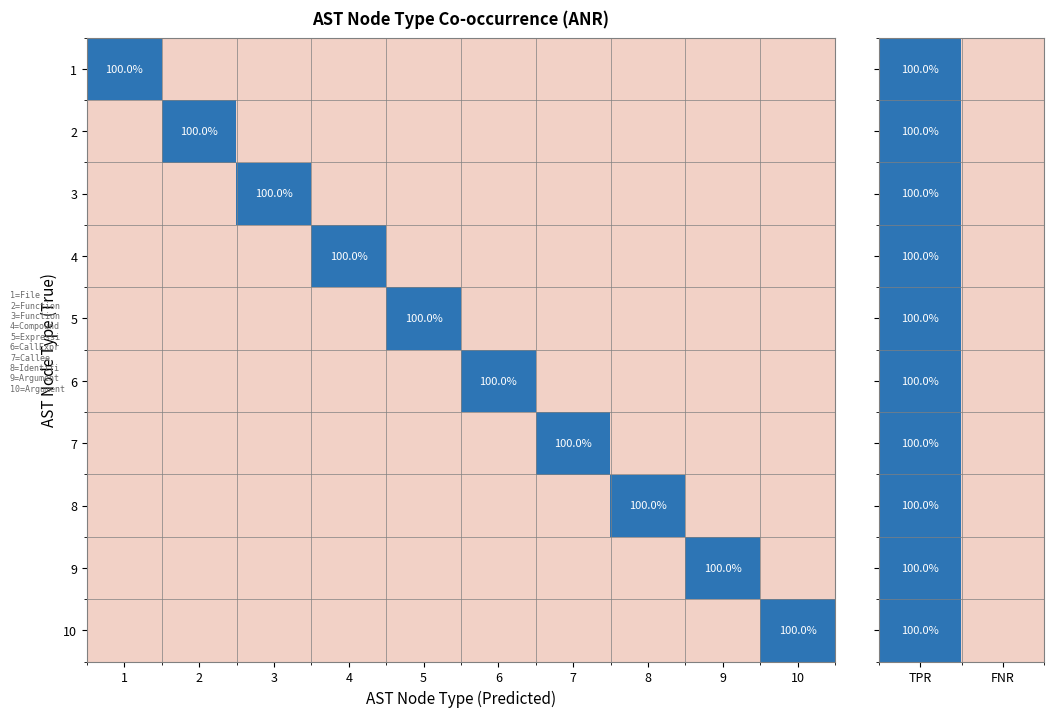

The 10 series shows 100 at 10. True or false?

True